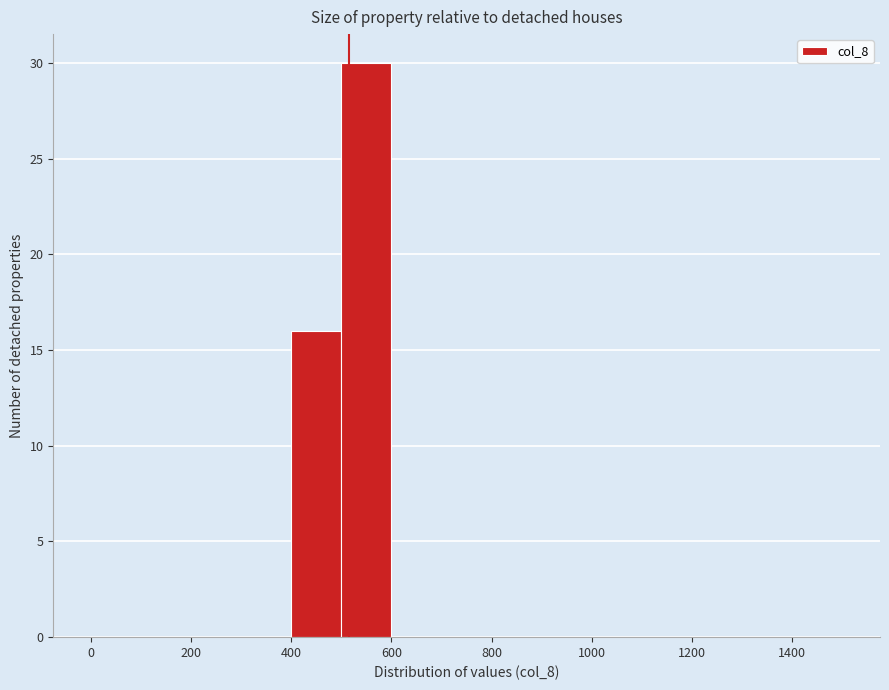

Reading left to right, transcribe this chart: for each bar, give the range it covers on the x-axis and its height. The values are not printed on the chart, so give them approximately, as read against the axis.

0 to 100: 0
100 to 200: 0
200 to 300: 0
300 to 400: 0
400 to 500: 16
500 to 600: 30
600 to 700: 0
700 to 800: 0
800 to 900: 0
900 to 1000: 0
1000 to 1100: 0
1100 to 1200: 0
1200 to 1300: 0
1300 to 1400: 0
1400 to 1500: 0